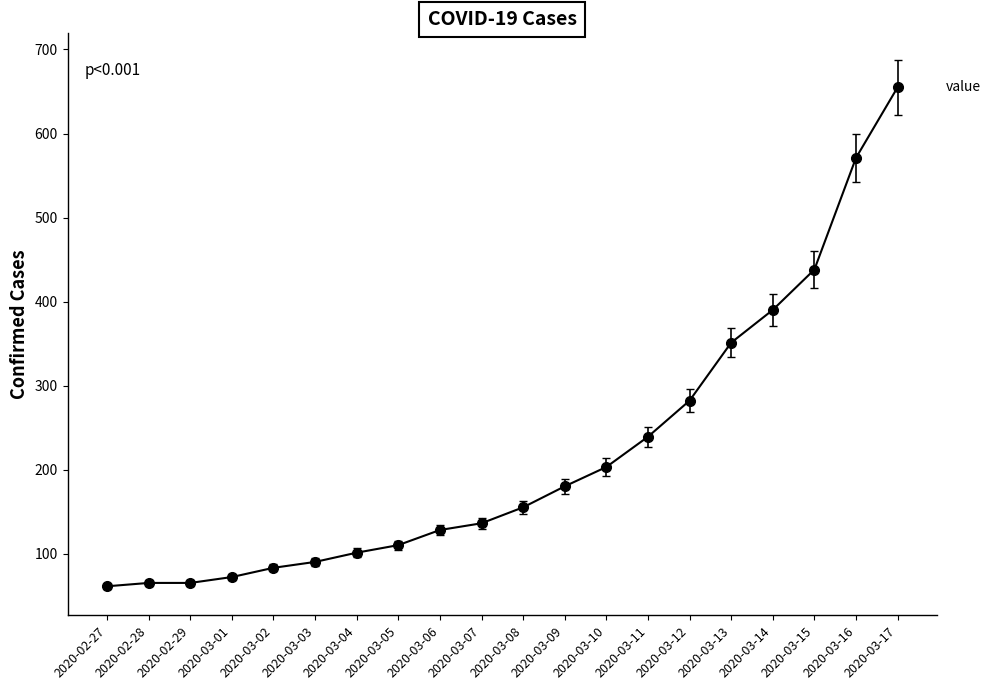

The value at 2020-02-27 is 61. True or false?

True